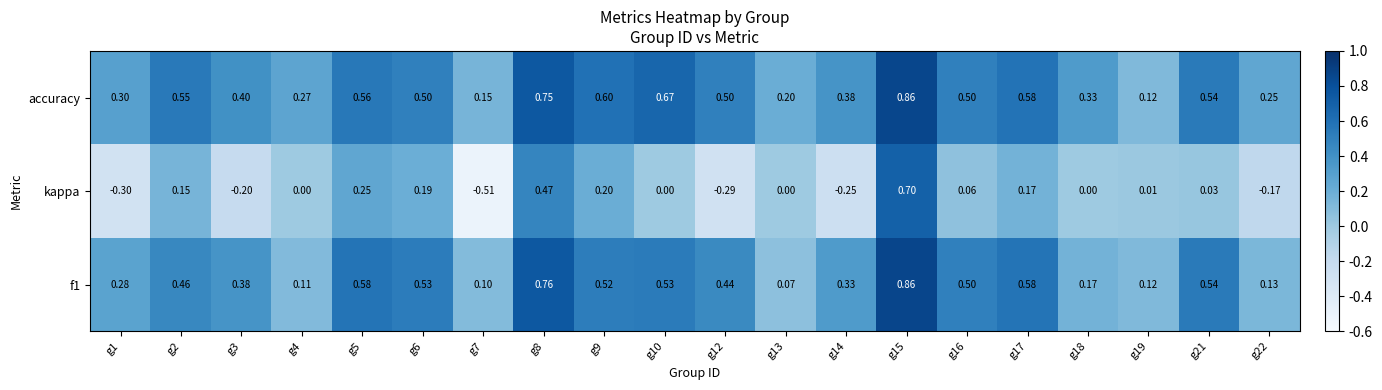

Which series has the largest total across all categories?

accuracy